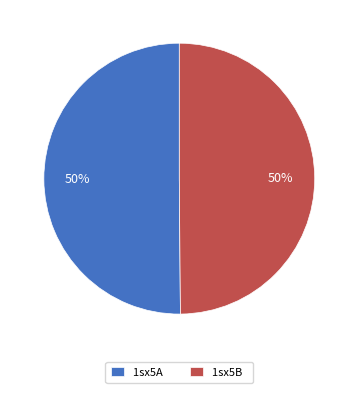

Combined, do 1sx5B and 1sx5A account for over 50%?

Yes